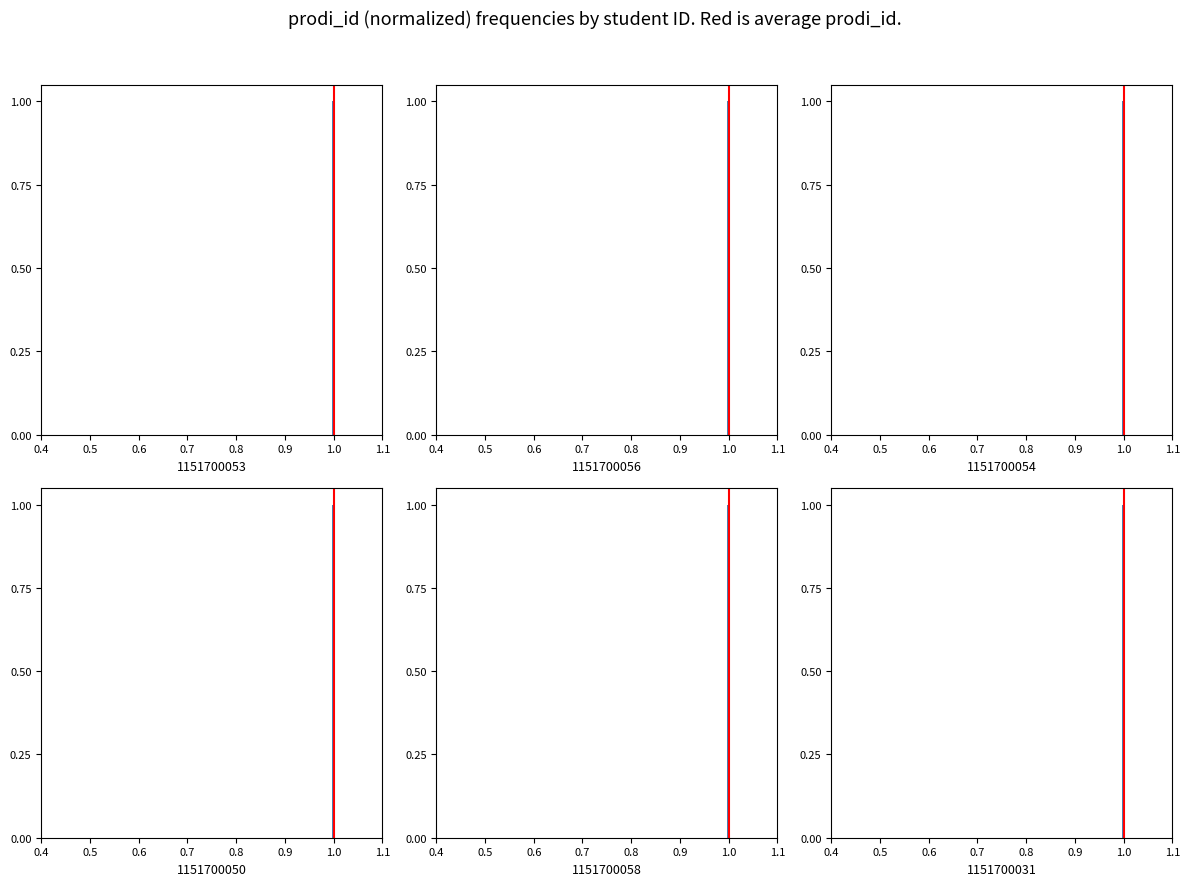

What is the greatest value displayed?

1